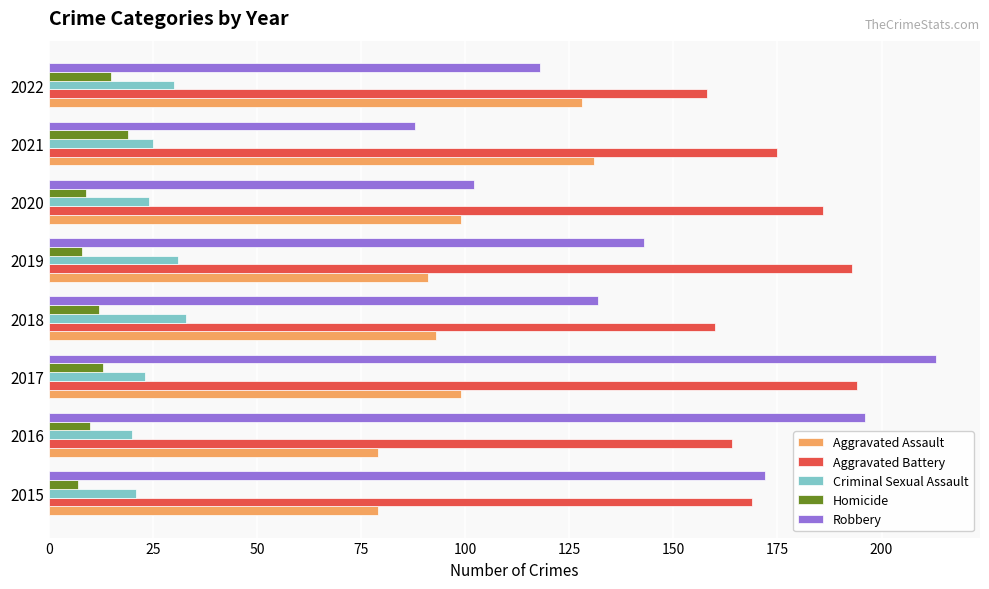

How many distinct data groups are displayed?

5